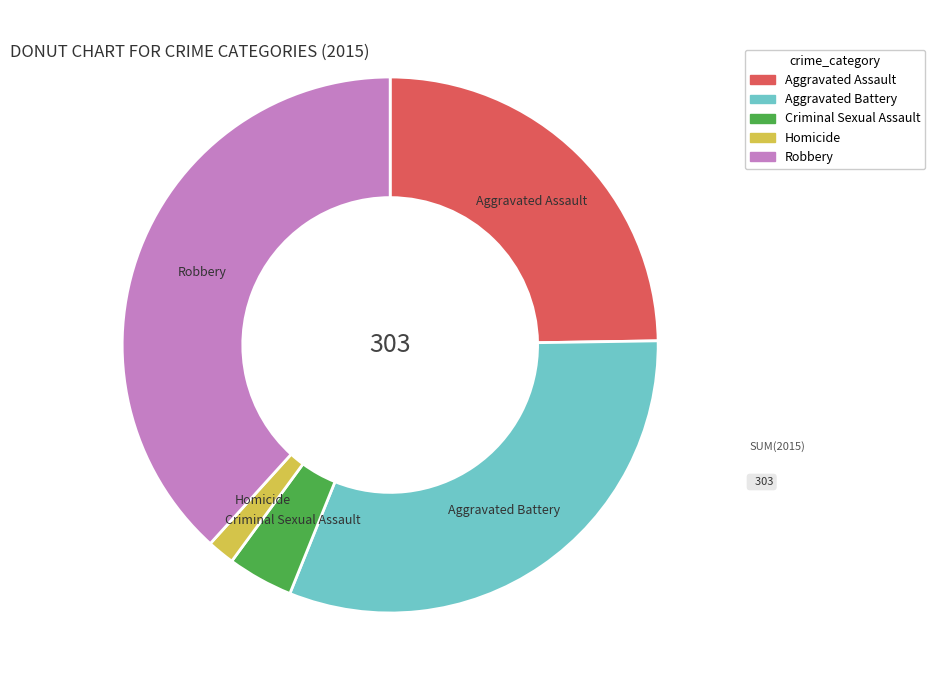

Between Homicide and Aggravated Battery, which is larger?

Aggravated Battery